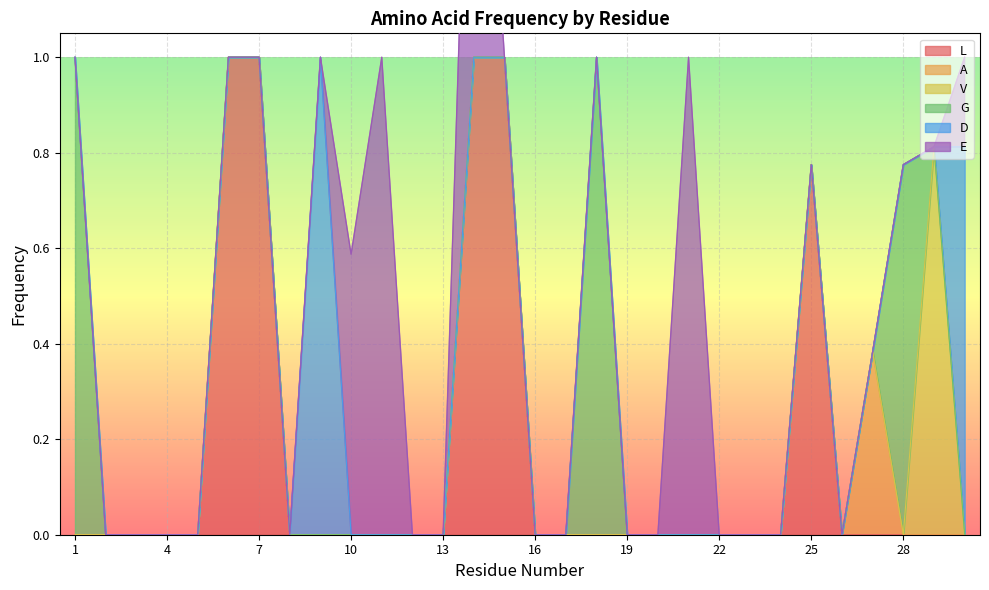

Count the V values in the range 0 to 1.

30